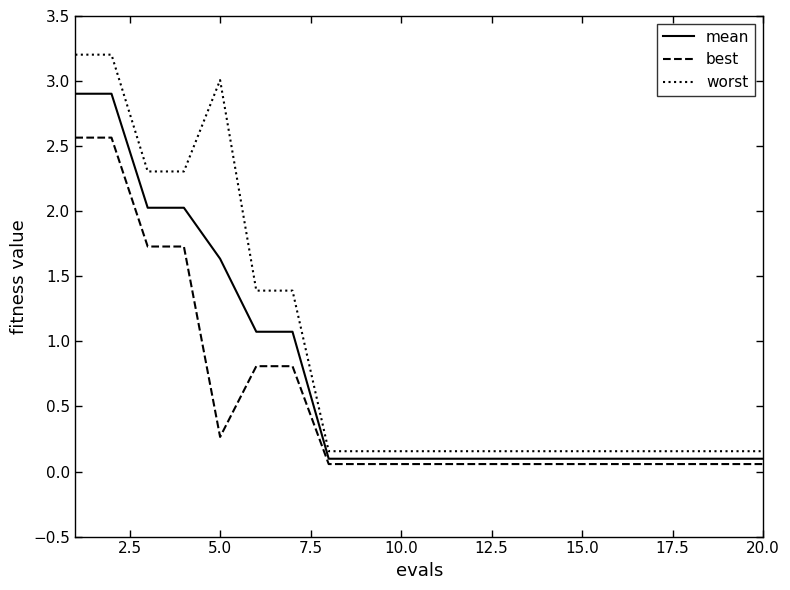

True or false: worst and best cross at least once.

False